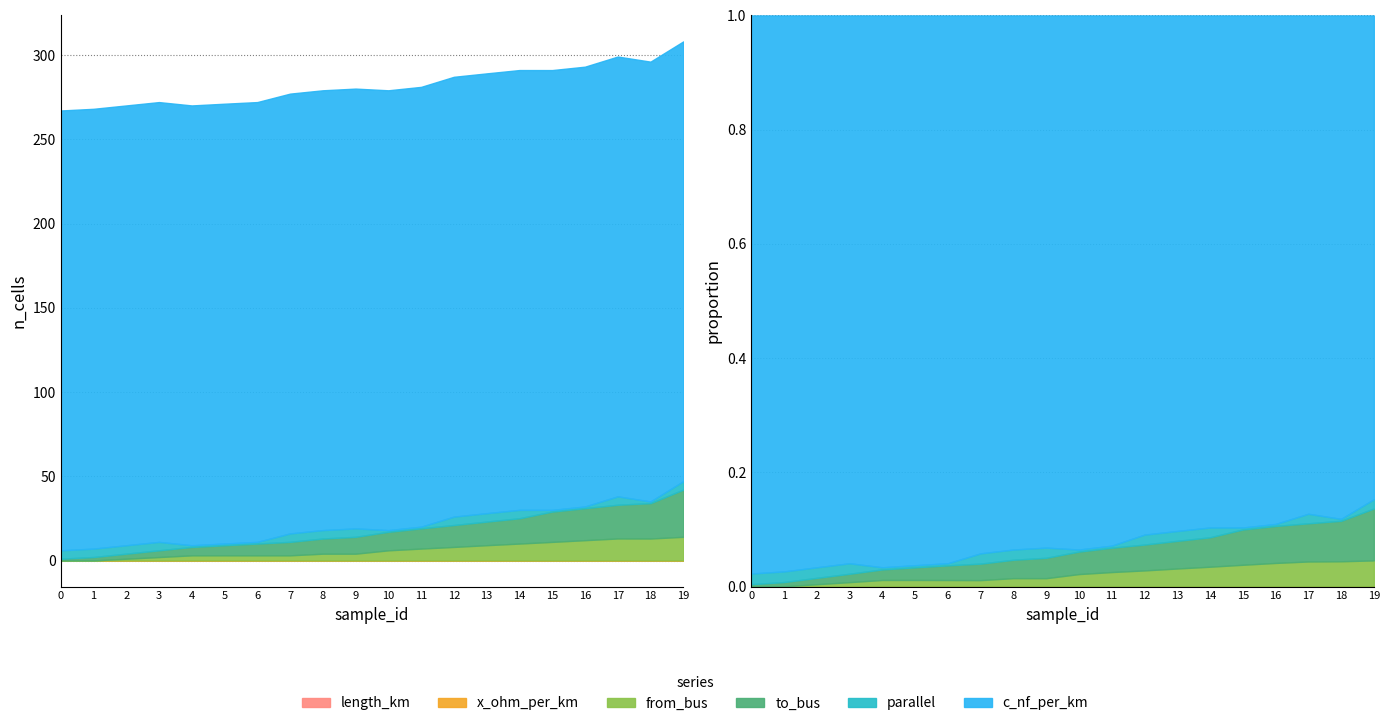

At which label does from_bus first exceed 6?

11